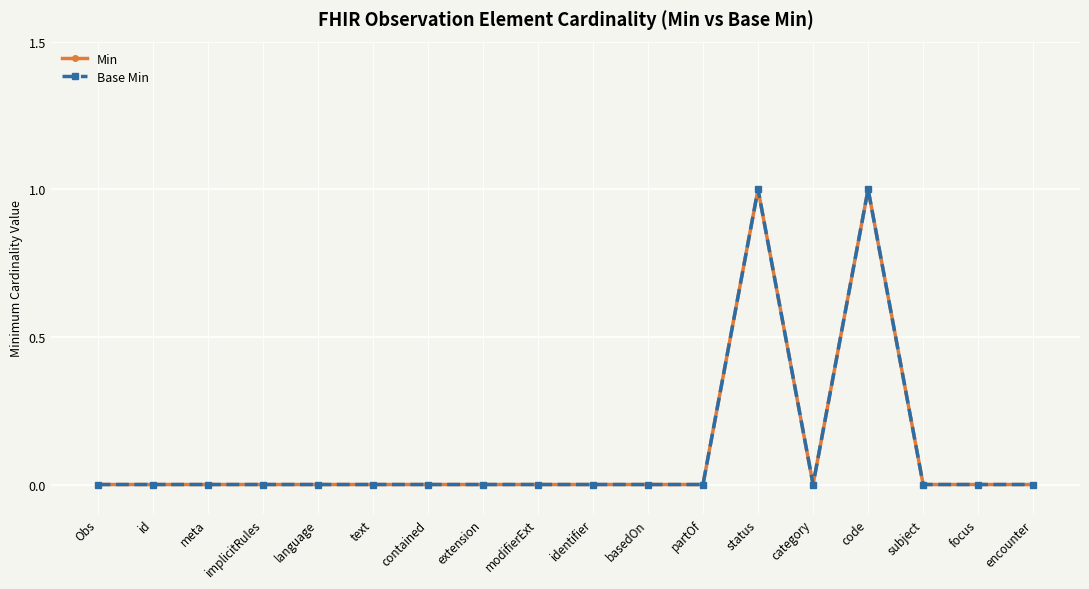

True or false: Base Min and Min intersect in this chart.

False